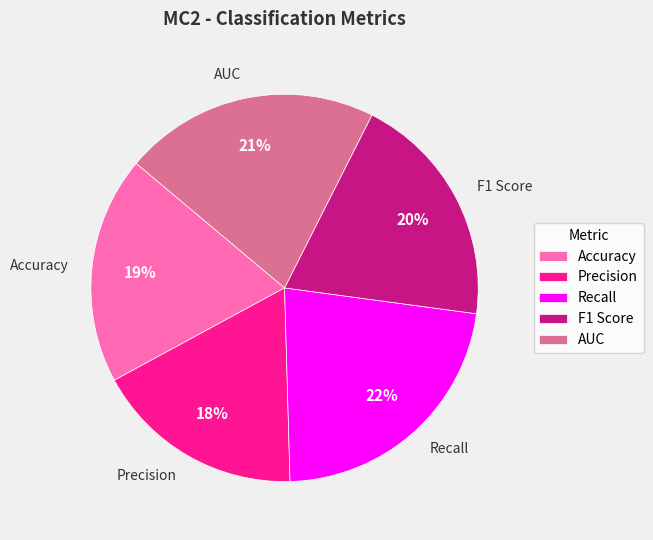

What percentage is the Accuracy slice, to the nearest percent?

19%